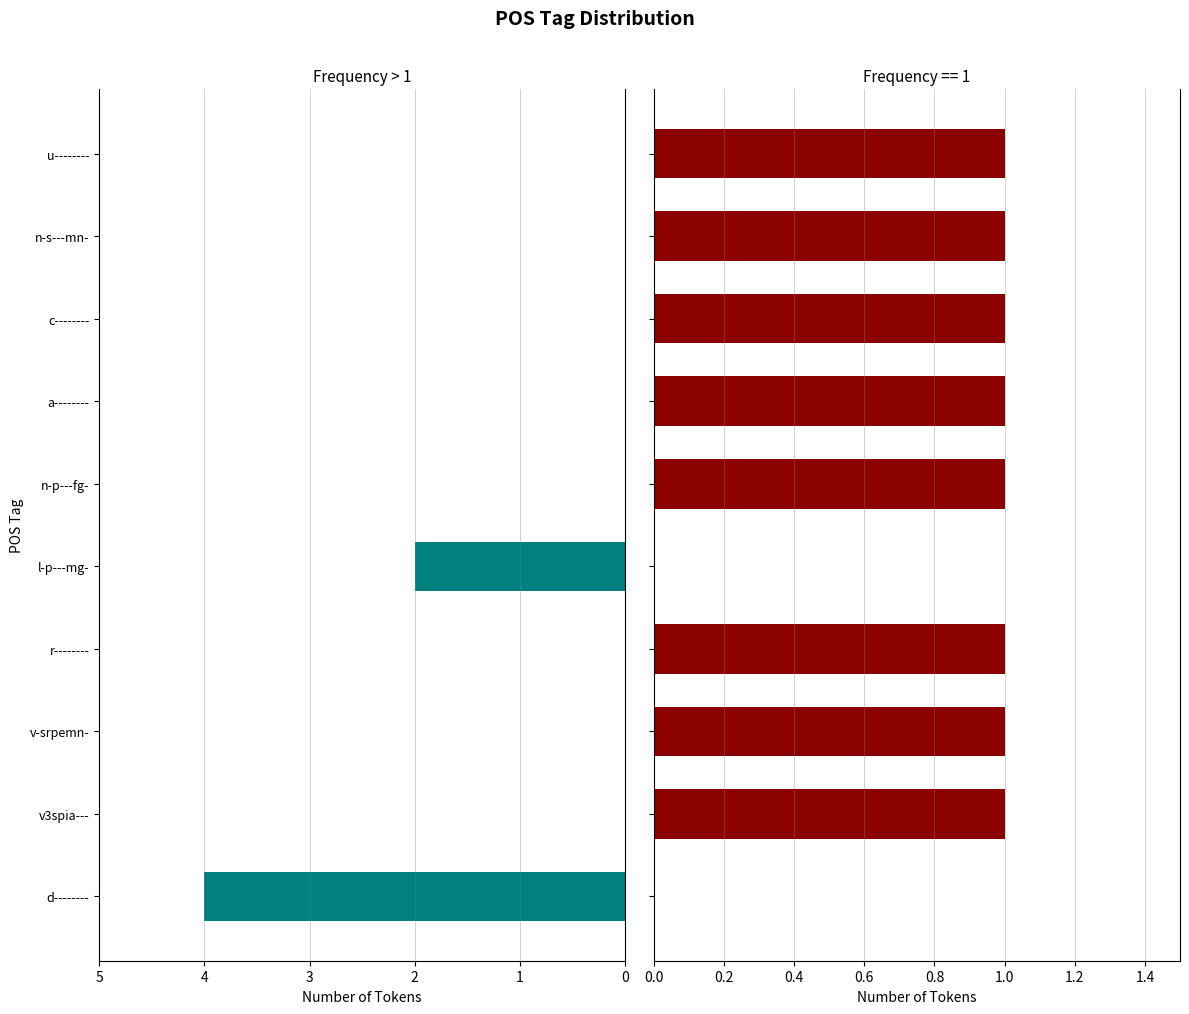

The value at a-------- is -2. True or false?

False